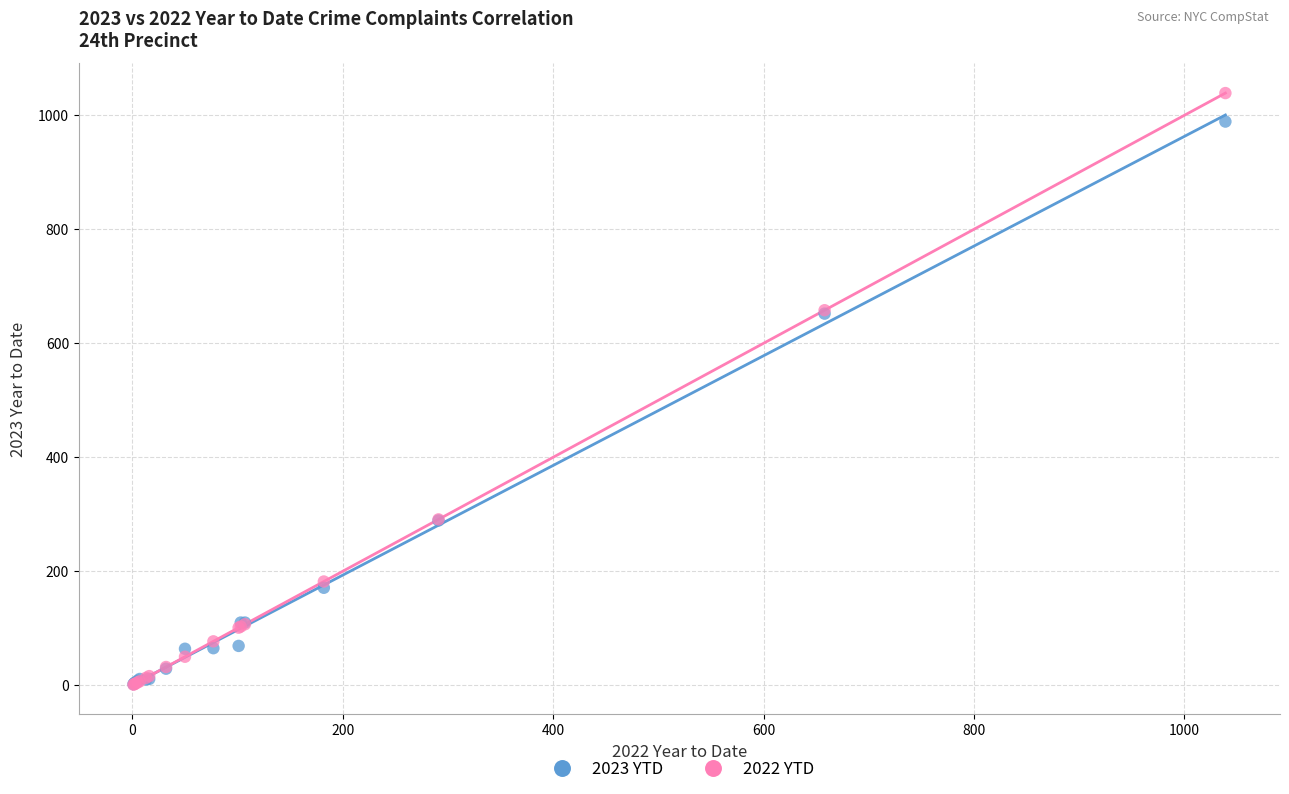

What are all the series names shown in the legend?

2023 YTD, 2022 YTD